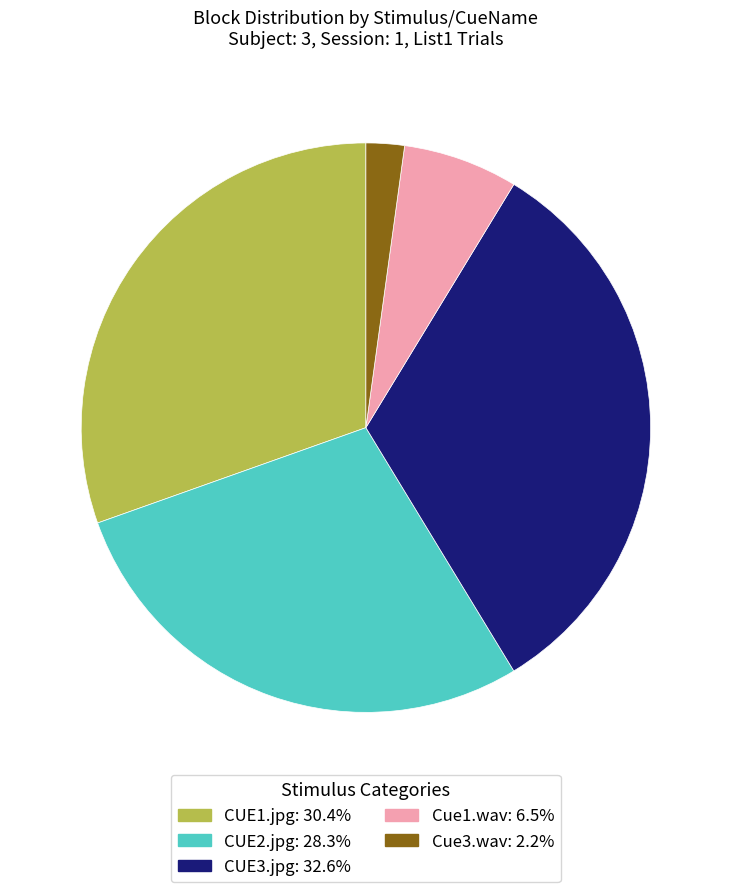

Do Cue1.wav: 6.5% and Cue3.wav: 2.2% together represent more than half of the pie?

No